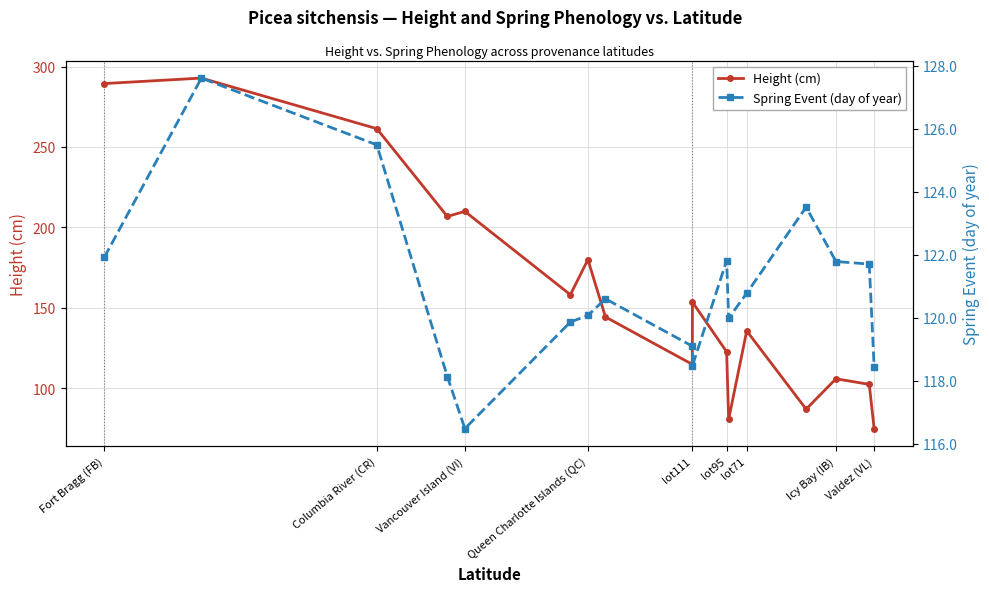

How many intersections are there between Spring Event (day of year) and Height (cm)?

5